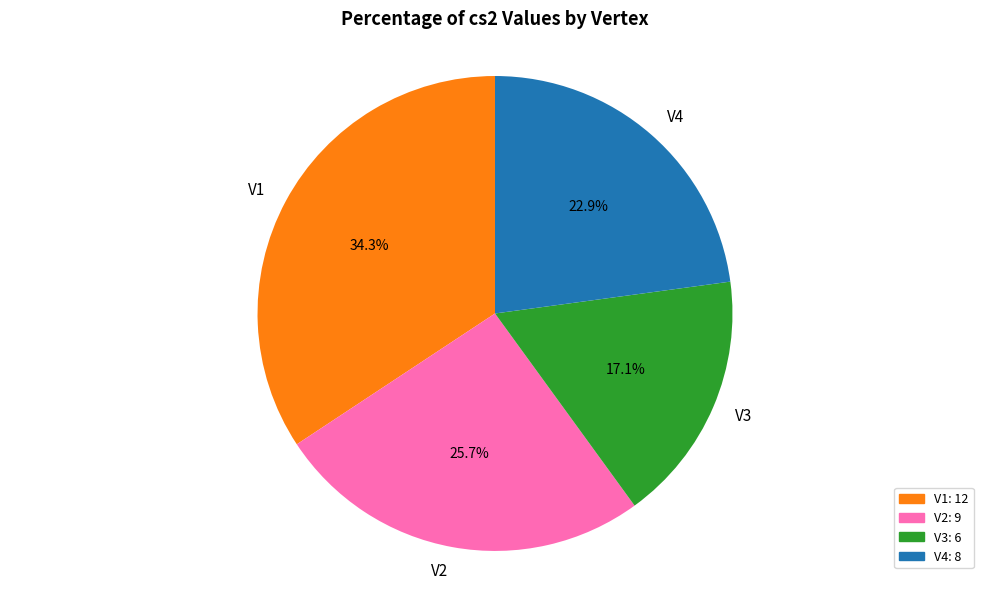

Between V3 and V1, which is larger?

V1